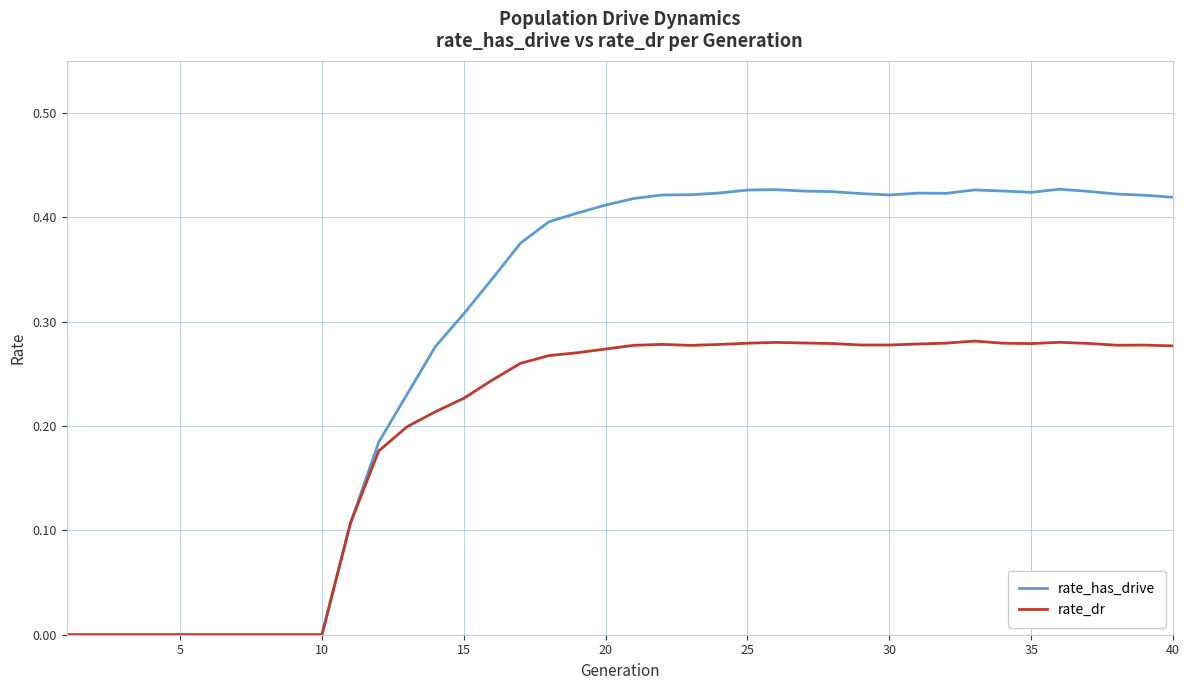

Which series has the largest total across all categories?

rate_has_drive